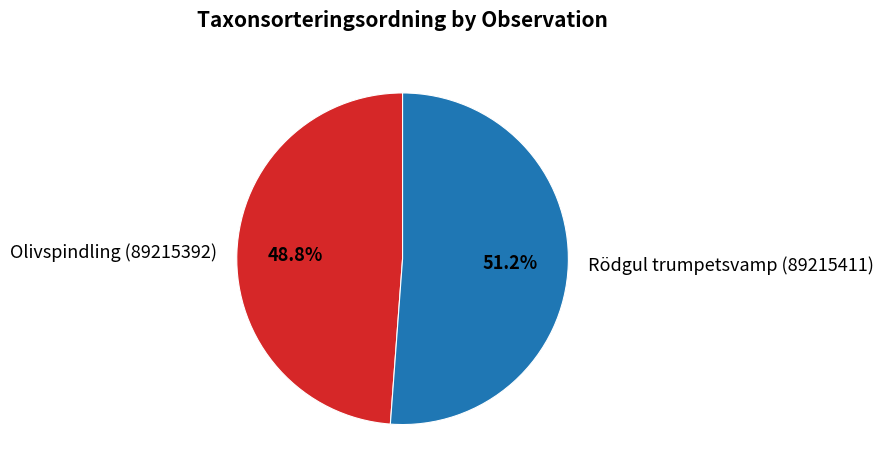

Approximately how many times larger is the value at Olivspindling (89215392) compared to Rödgul trumpetsvamp (89215411)?

1.0